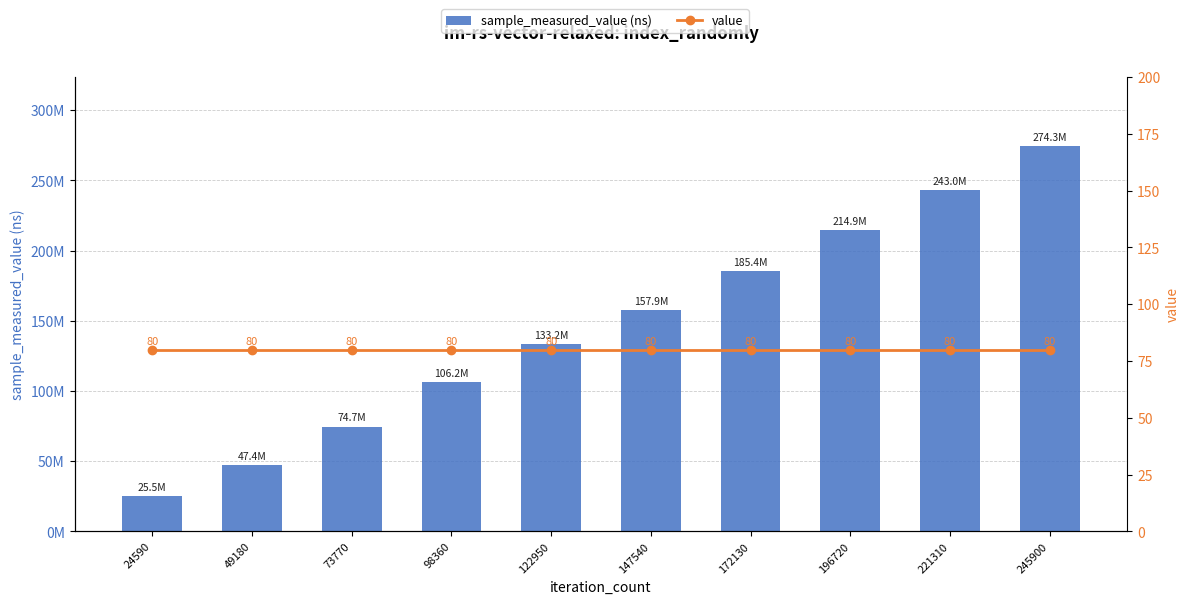

What is the value of the value bar at the 1st from the left?

80